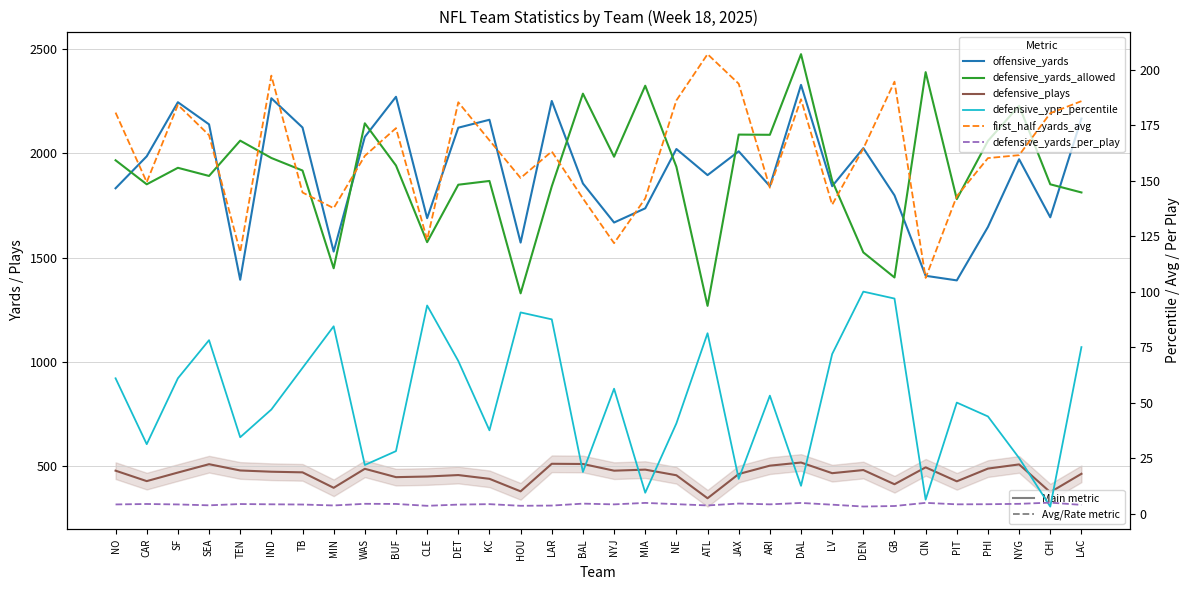

Which series changed the most between SEA and ATL?

defensive_yards_allowed